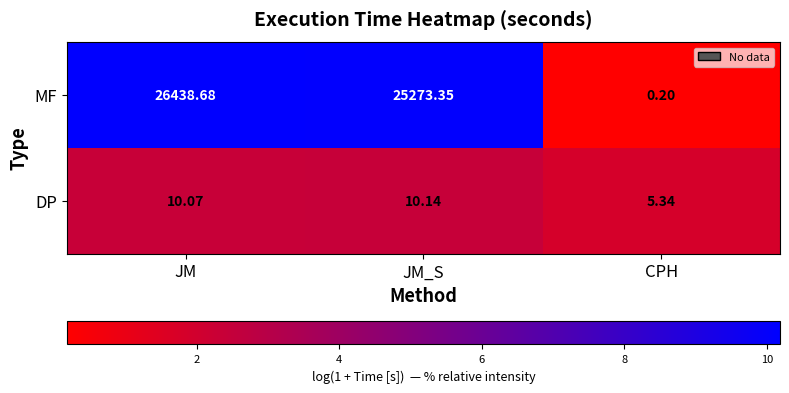

How many data points does each series have?

3